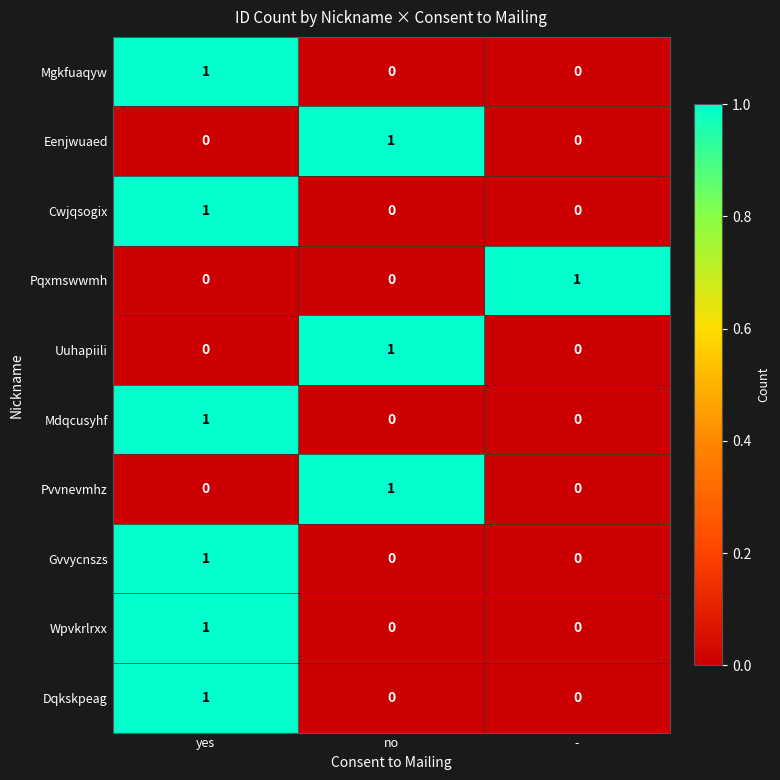

The value of Wpvkrlrxx at no is 0. True or false?

True